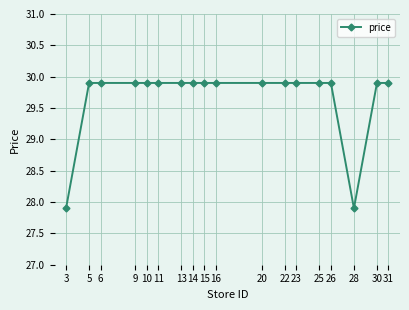

What is the minimum value shown in the chart?

27.9